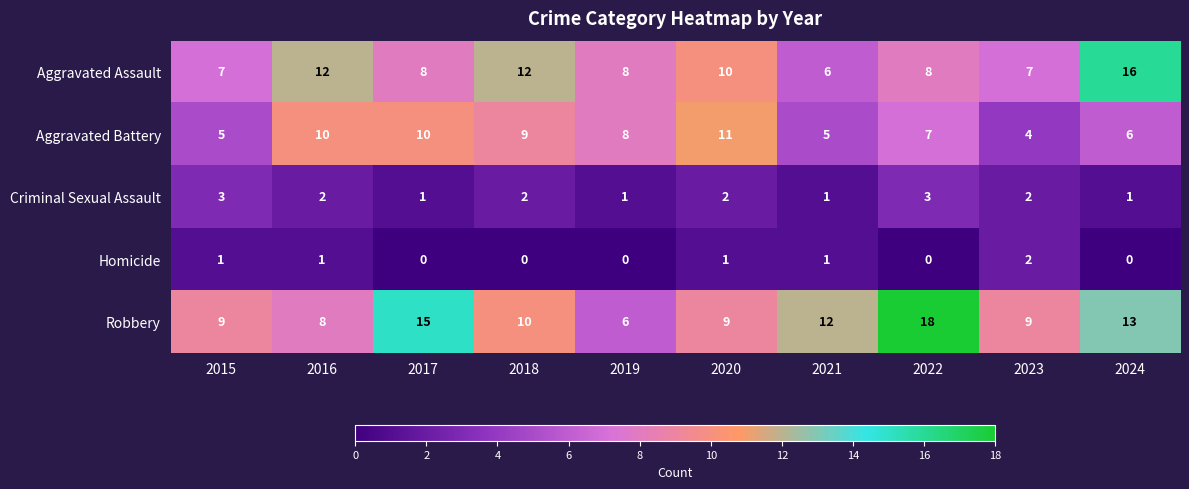

What is the total value across all series at 2017?

34